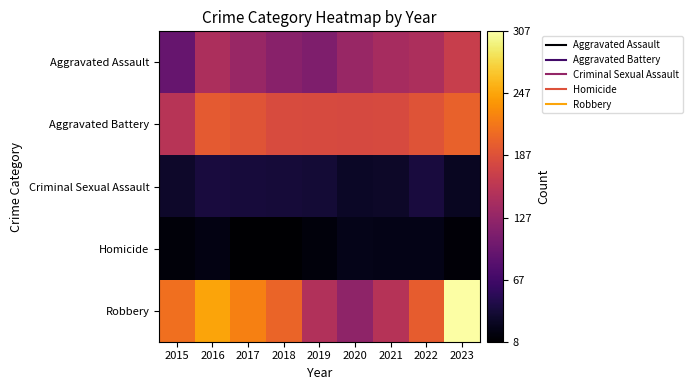

Between 2018 and 2020, which is larger?

2020